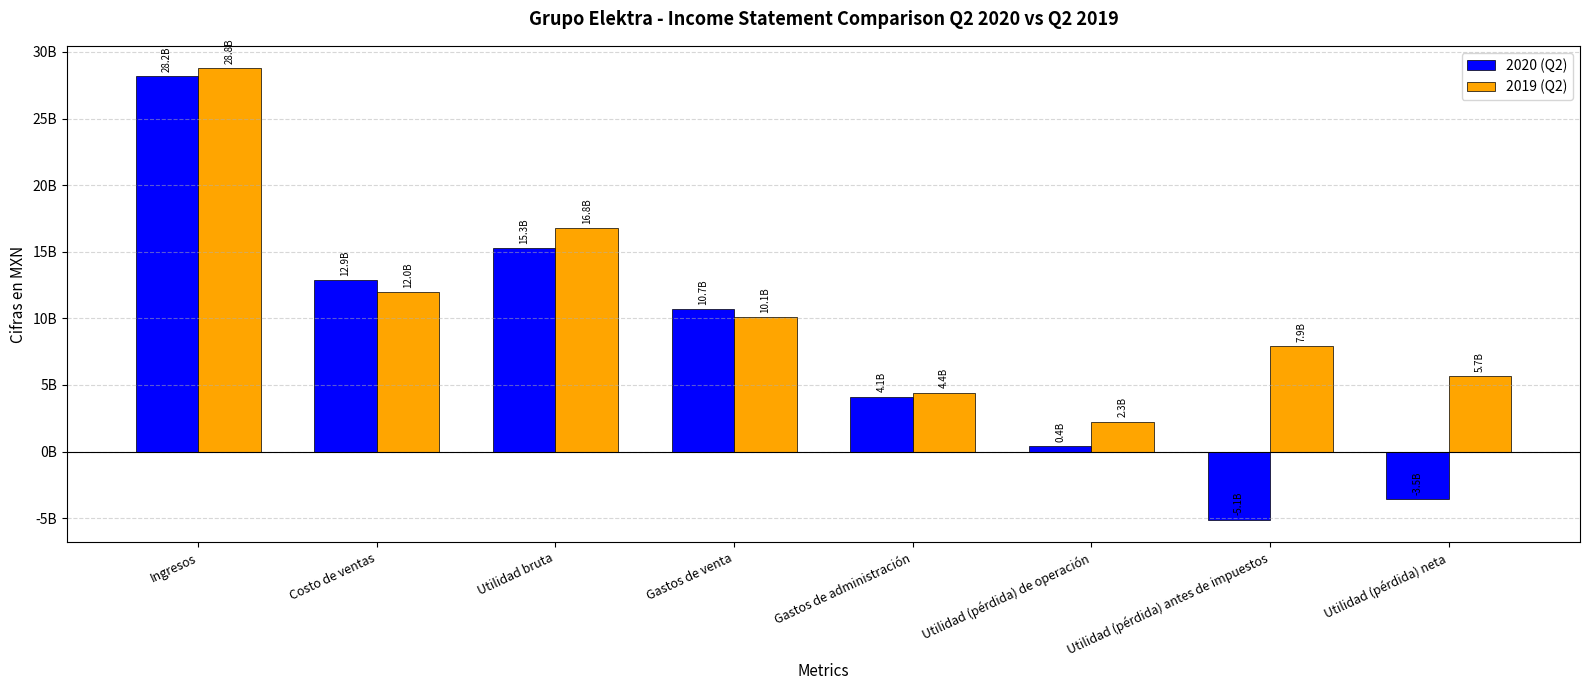

What are all the series names shown in the legend?

2020 (Q2), 2019 (Q2)